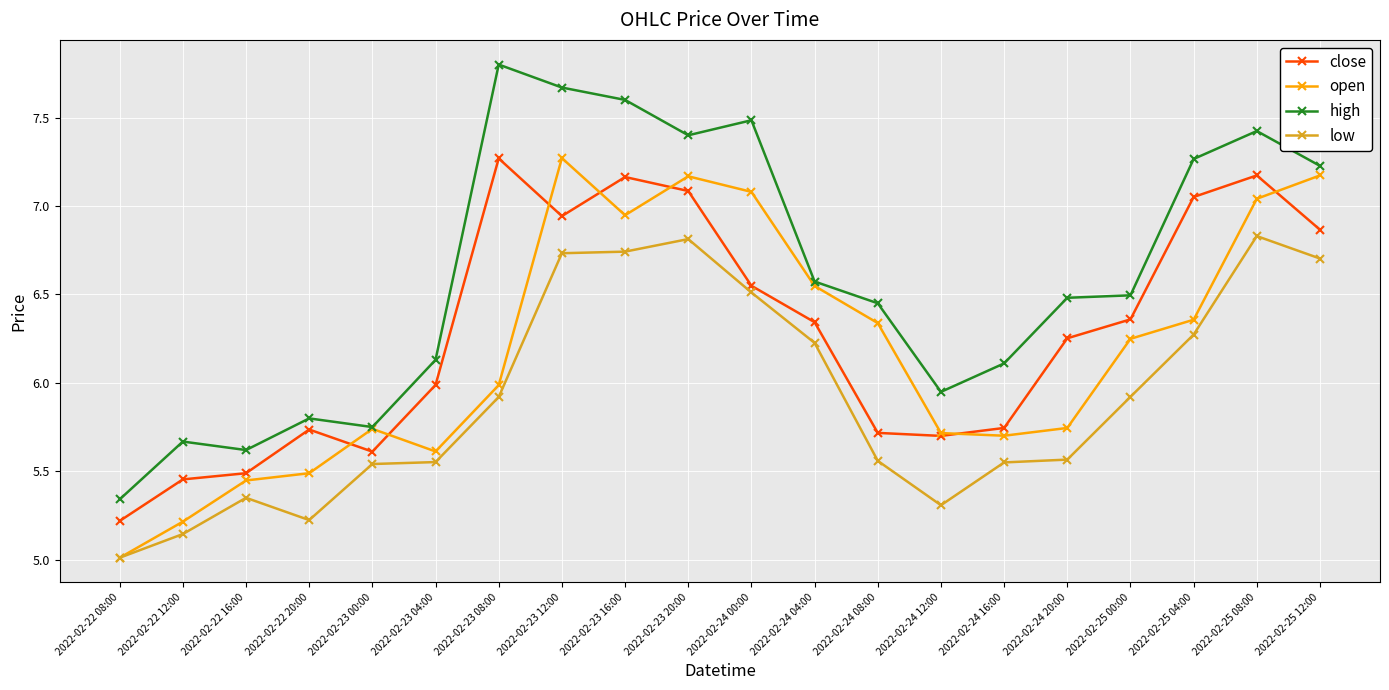

True or false: close and high cross at least once.

False